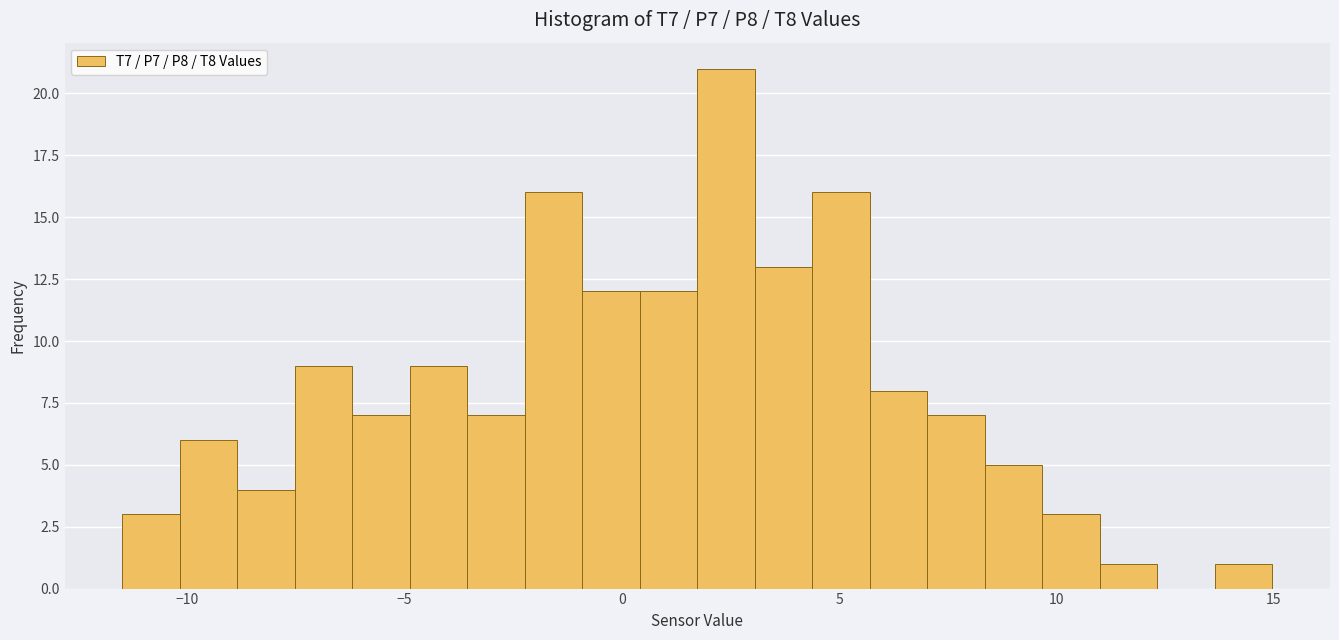

Read against the x-axis, roughly where is the centre of the tallest bar?

2.5